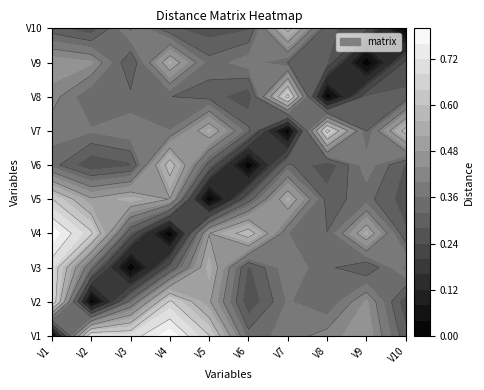

What is the difference between the maximum and second lowest values in the V5 series?

0.4